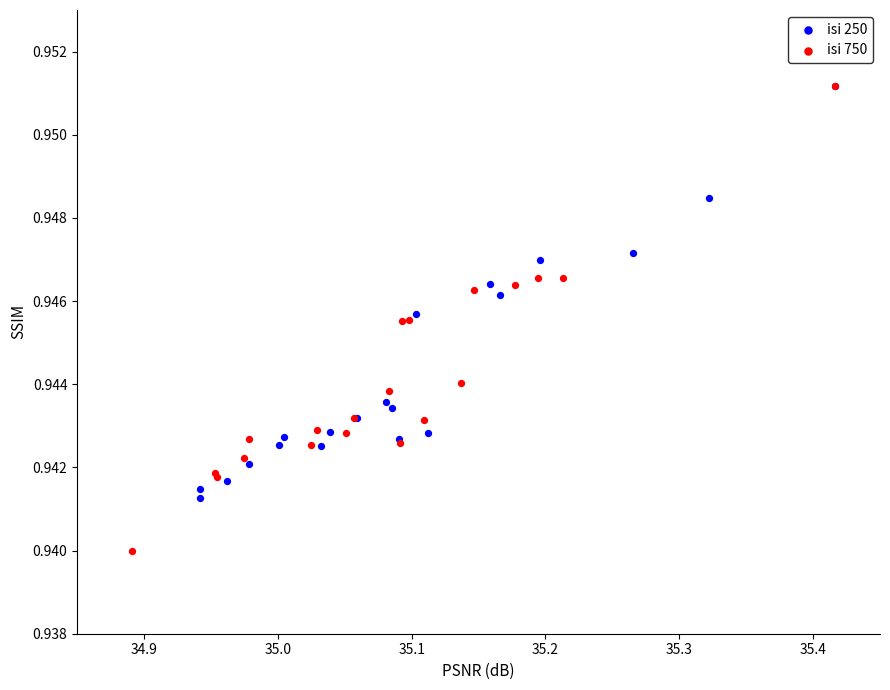

What are all the series names shown in the legend?

isi 250, isi 750